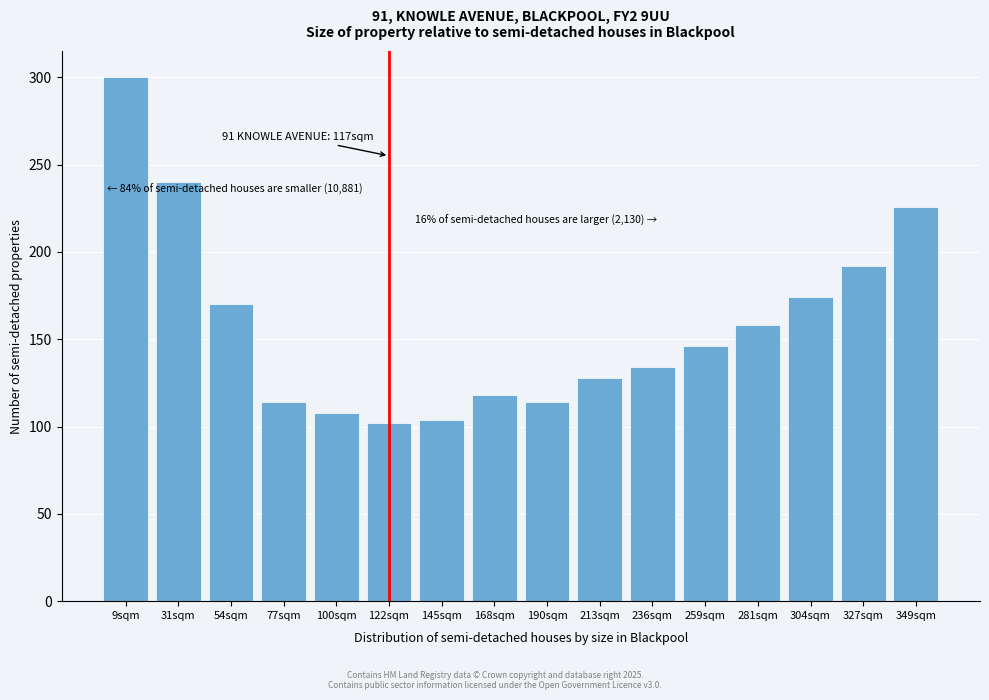

Reading right to left, list all the values displayed in this chart.

226	192	174	158	146	134	128	114	118	104	102	108	114	170	240	300